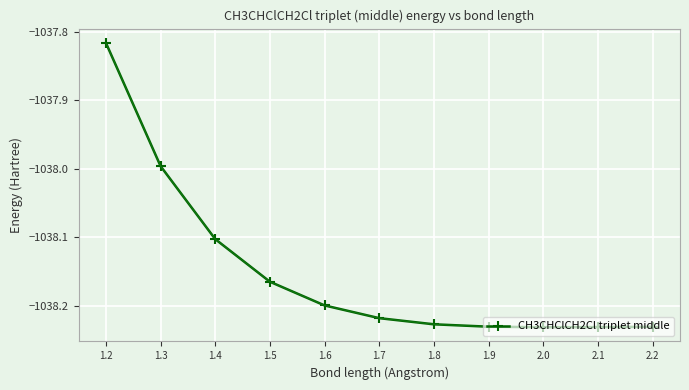

At which label does the data first exceed -1038?

1.2